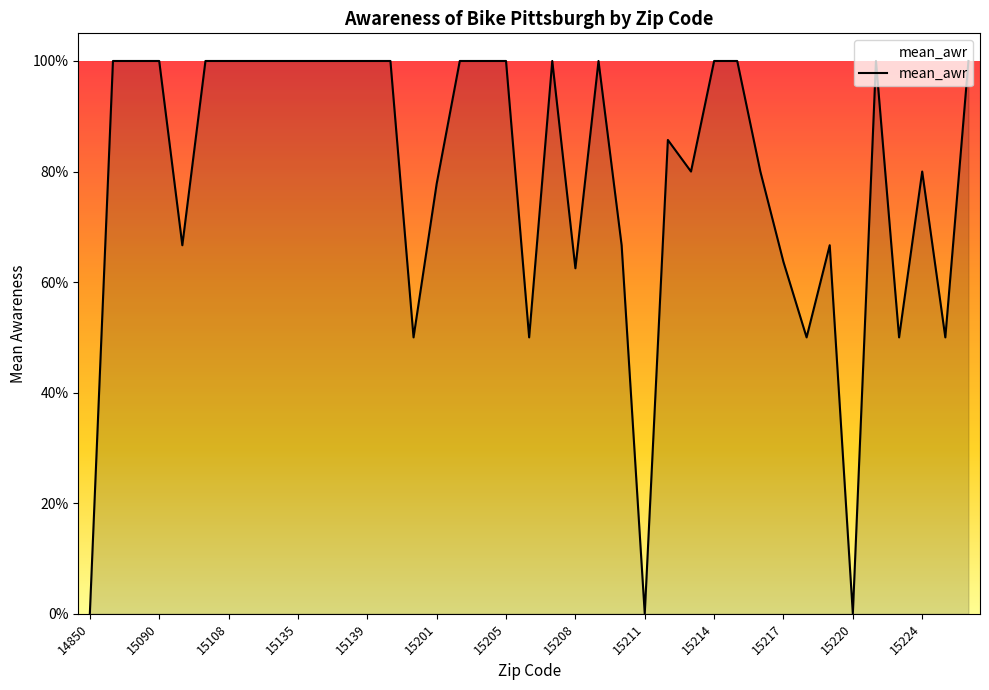

Is this an area chart (filled region under the line)?

Yes